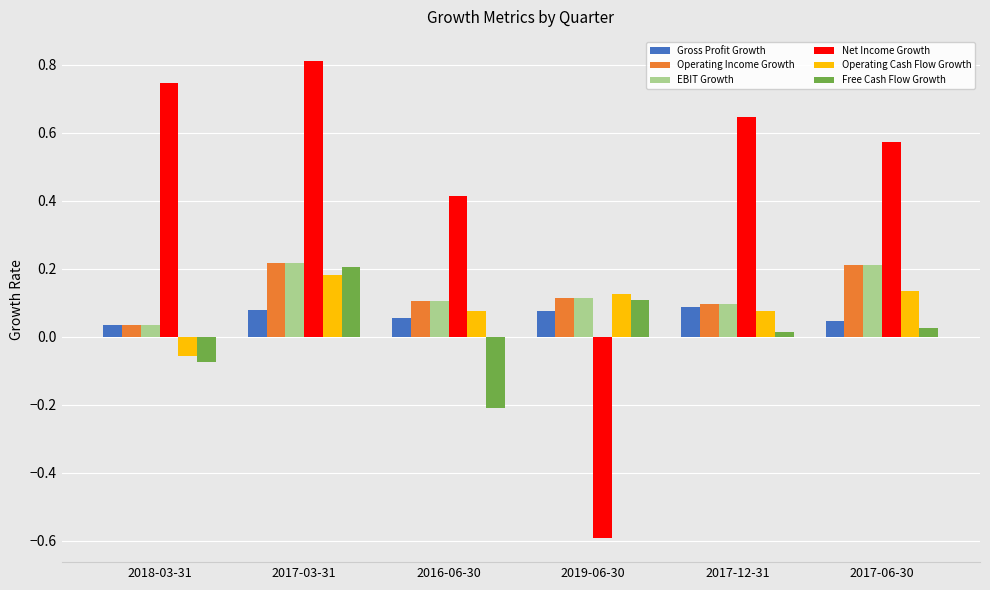

How many groups of bars are there?

6